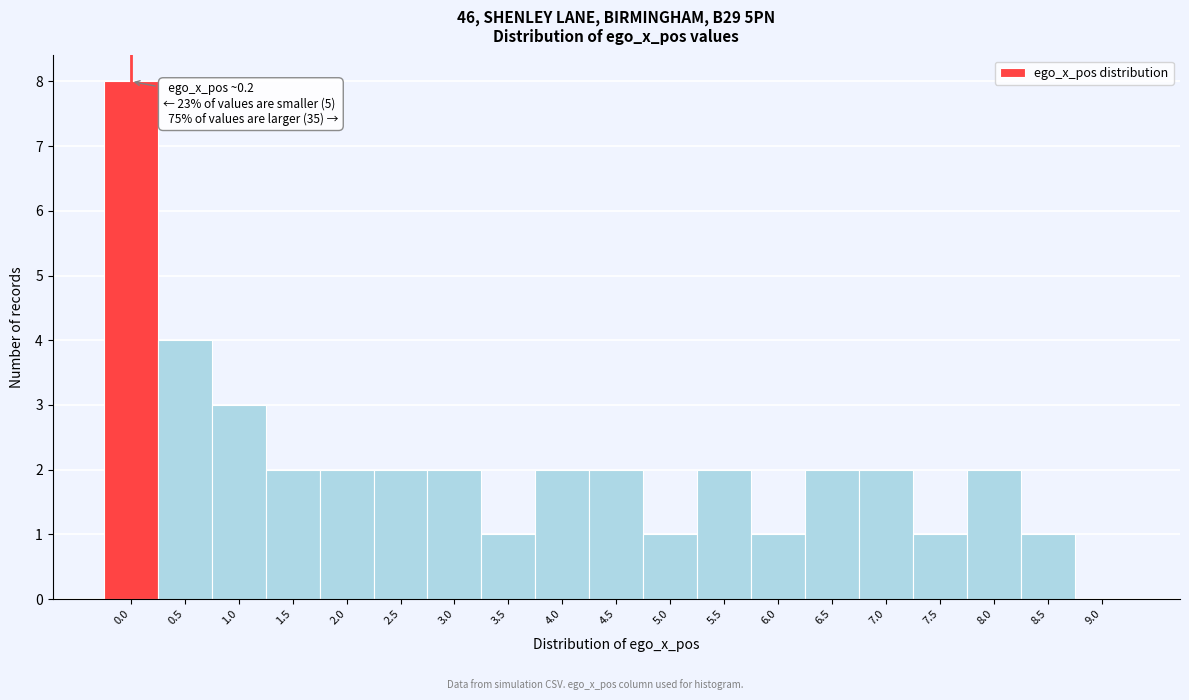

Reading right to left, transcribe all the data shown in this chart.

9.0=0	8.5=1	8.0=2	7.5=1	7.0=2	6.5=2	6.0=1	5.5=2	5.0=1	4.5=2	4.0=2	3.5=1	3.0=2	2.5=2	2.0=2	1.5=2	1.0=3	0.5=4	0.0=8